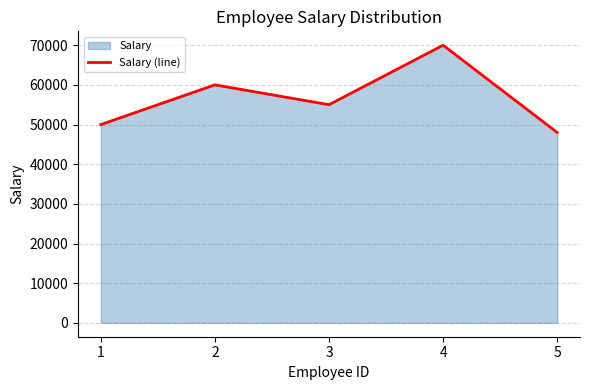

What is the sum of the values at 2 and 4?

130000